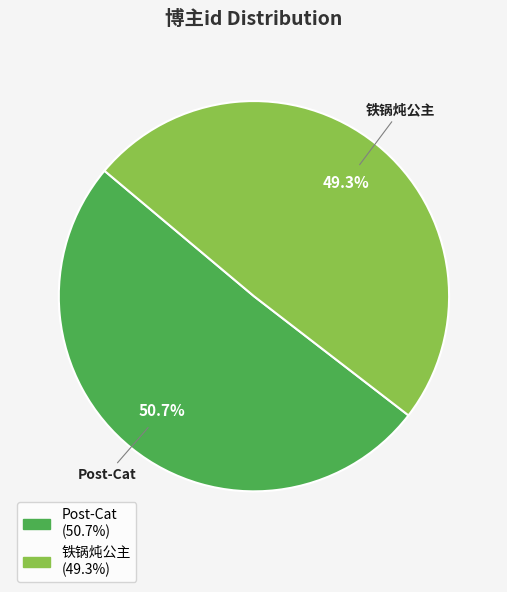

Which category has the biggest portion of the pie?

Post-Cat